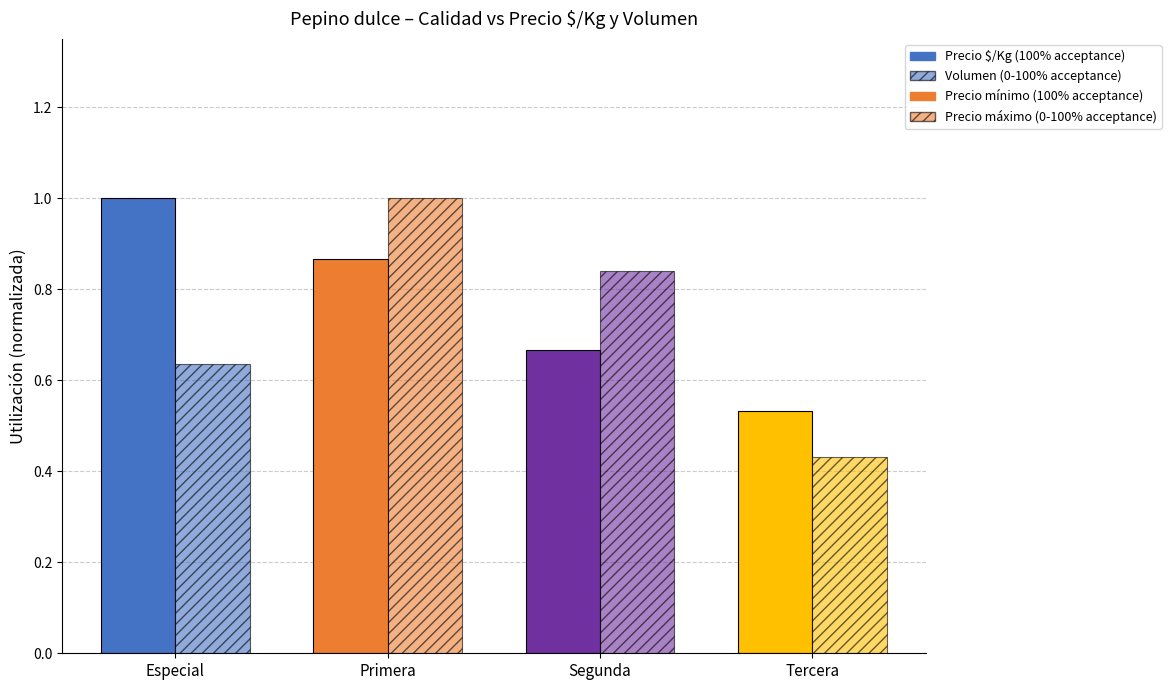

Where is Volumen (0-100% acceptance) nearest to the value 0?

Tercera